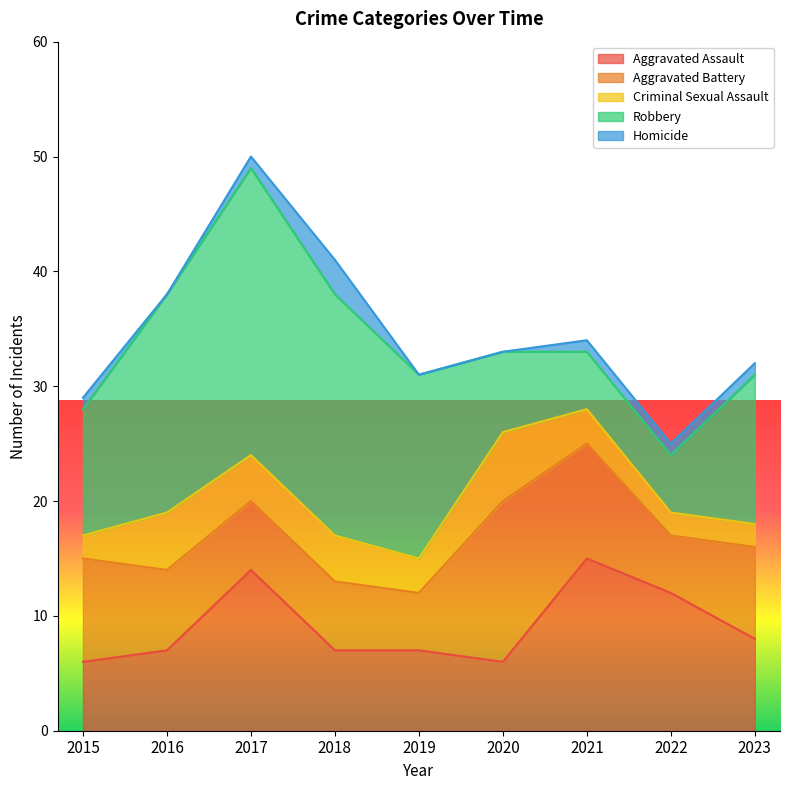

At which category does the chart reach its minimum across all series?

2016